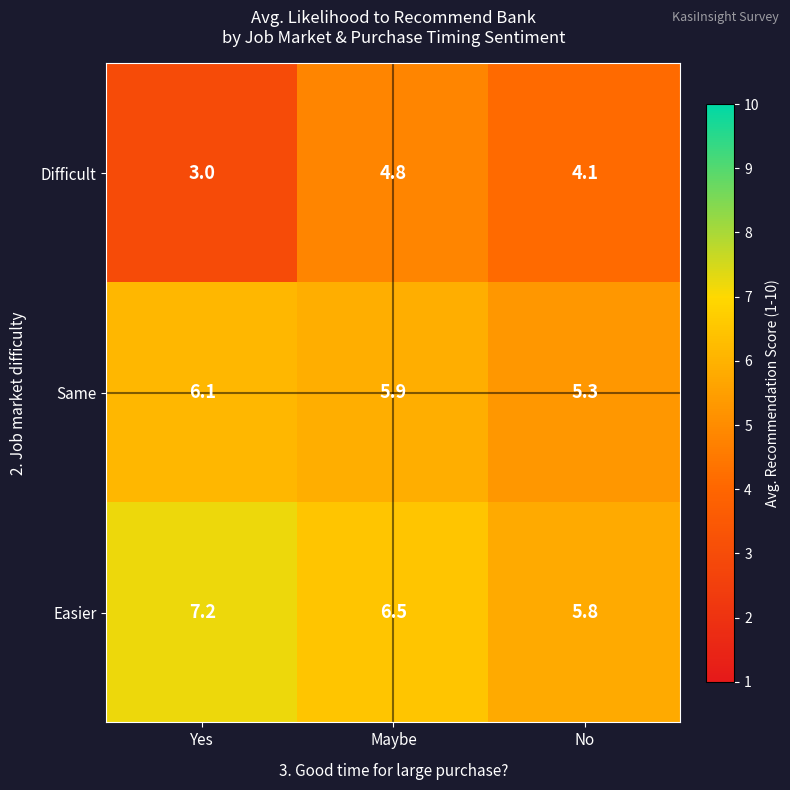

List the series in order of their overall mean, highest first.

Easier, Same, Difficult